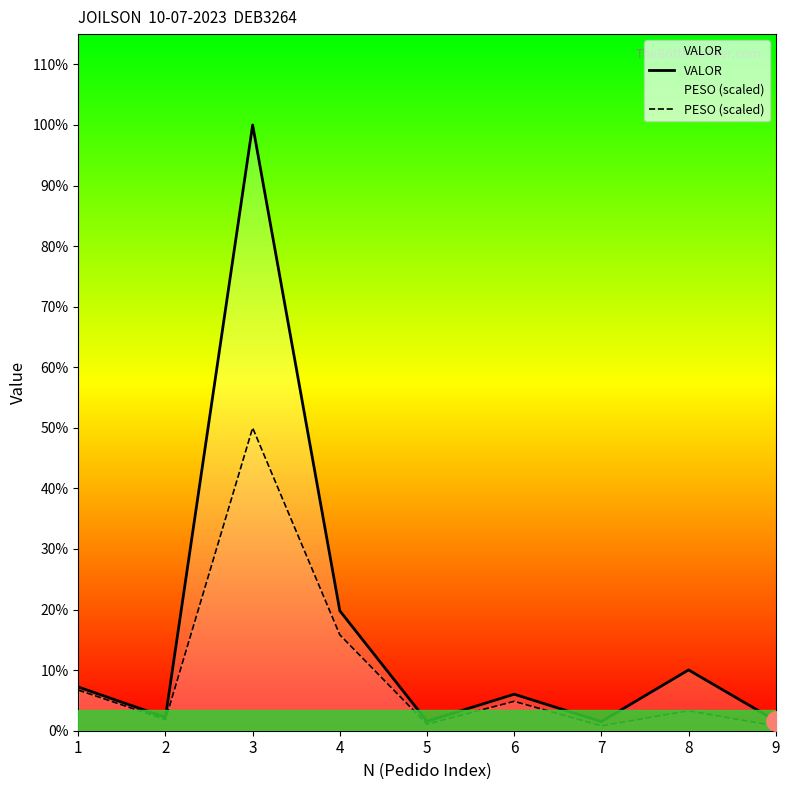

Which series has the widest spread of values?

VALOR